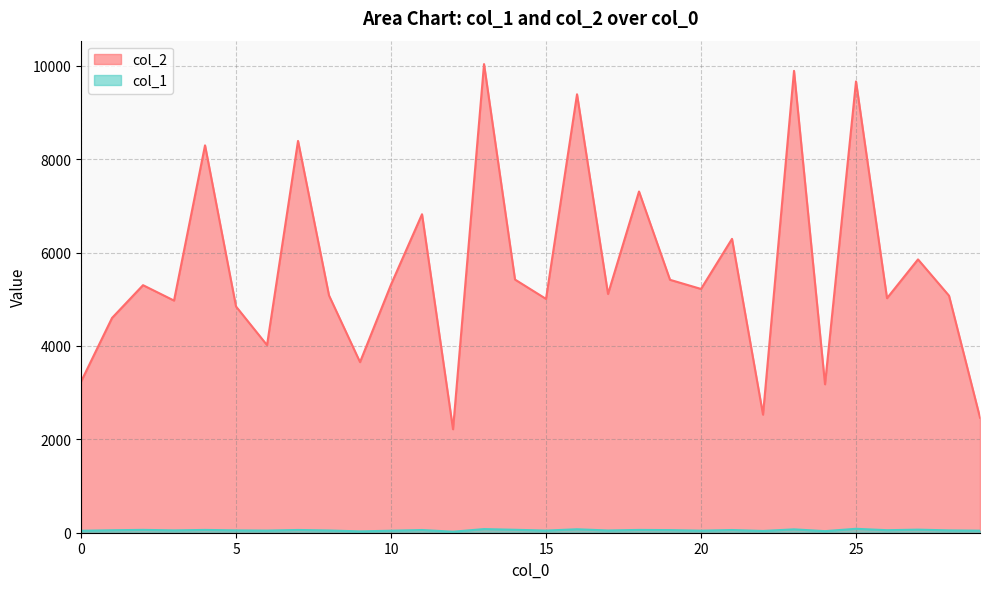

Which has a higher value, 19 or 11?

11